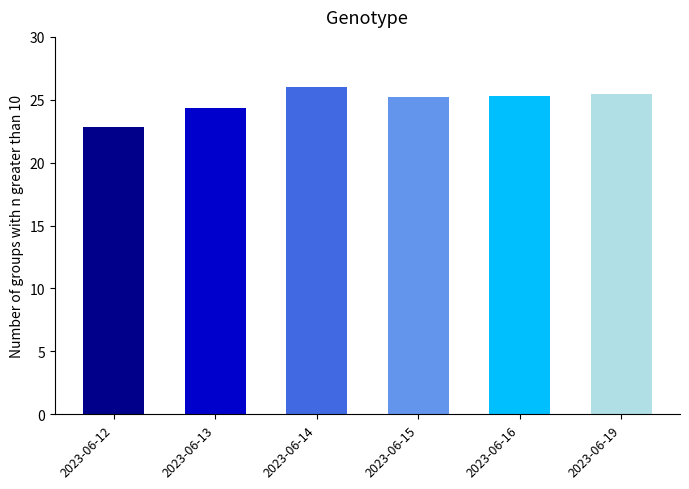

What is the sum of all values?

149.3